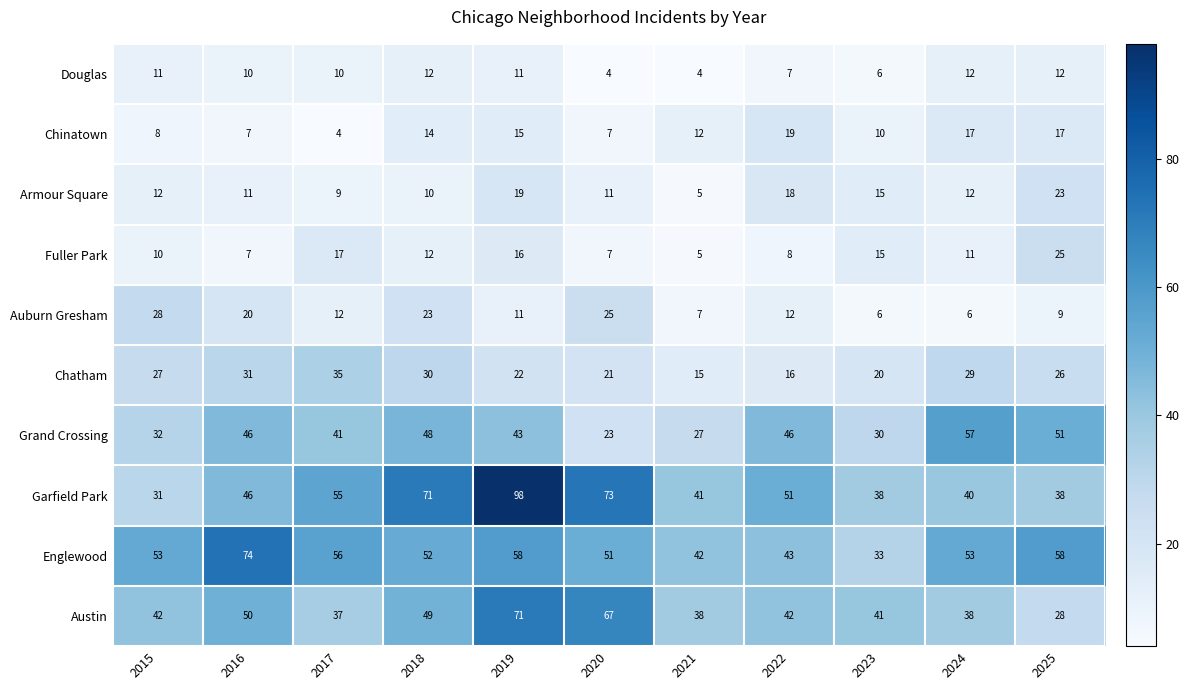

At how many categories does at least one series exceed 17?

11